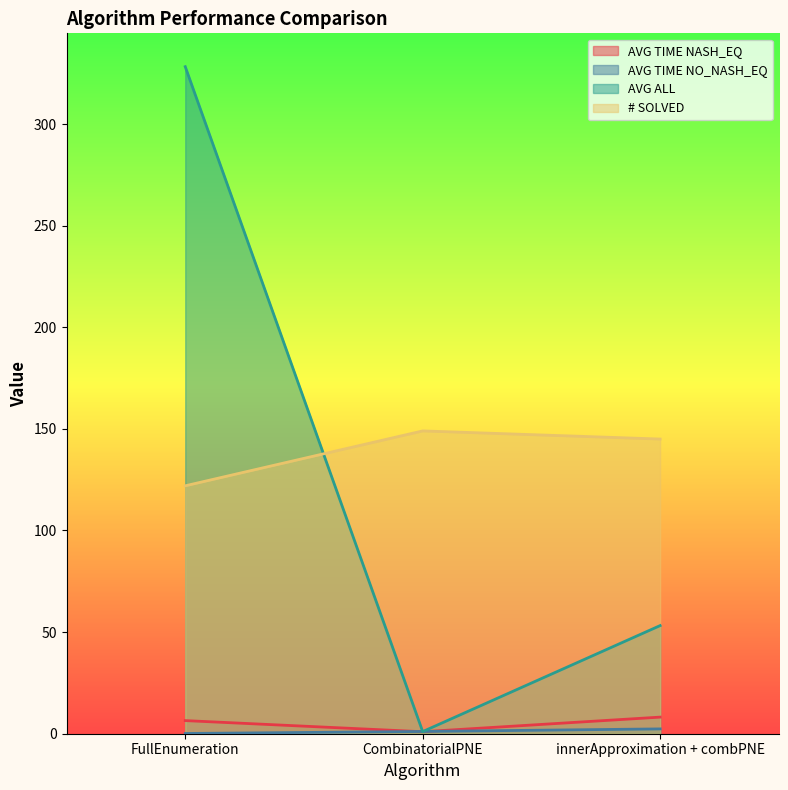

What is the maximum value shown in the chart?

328.2